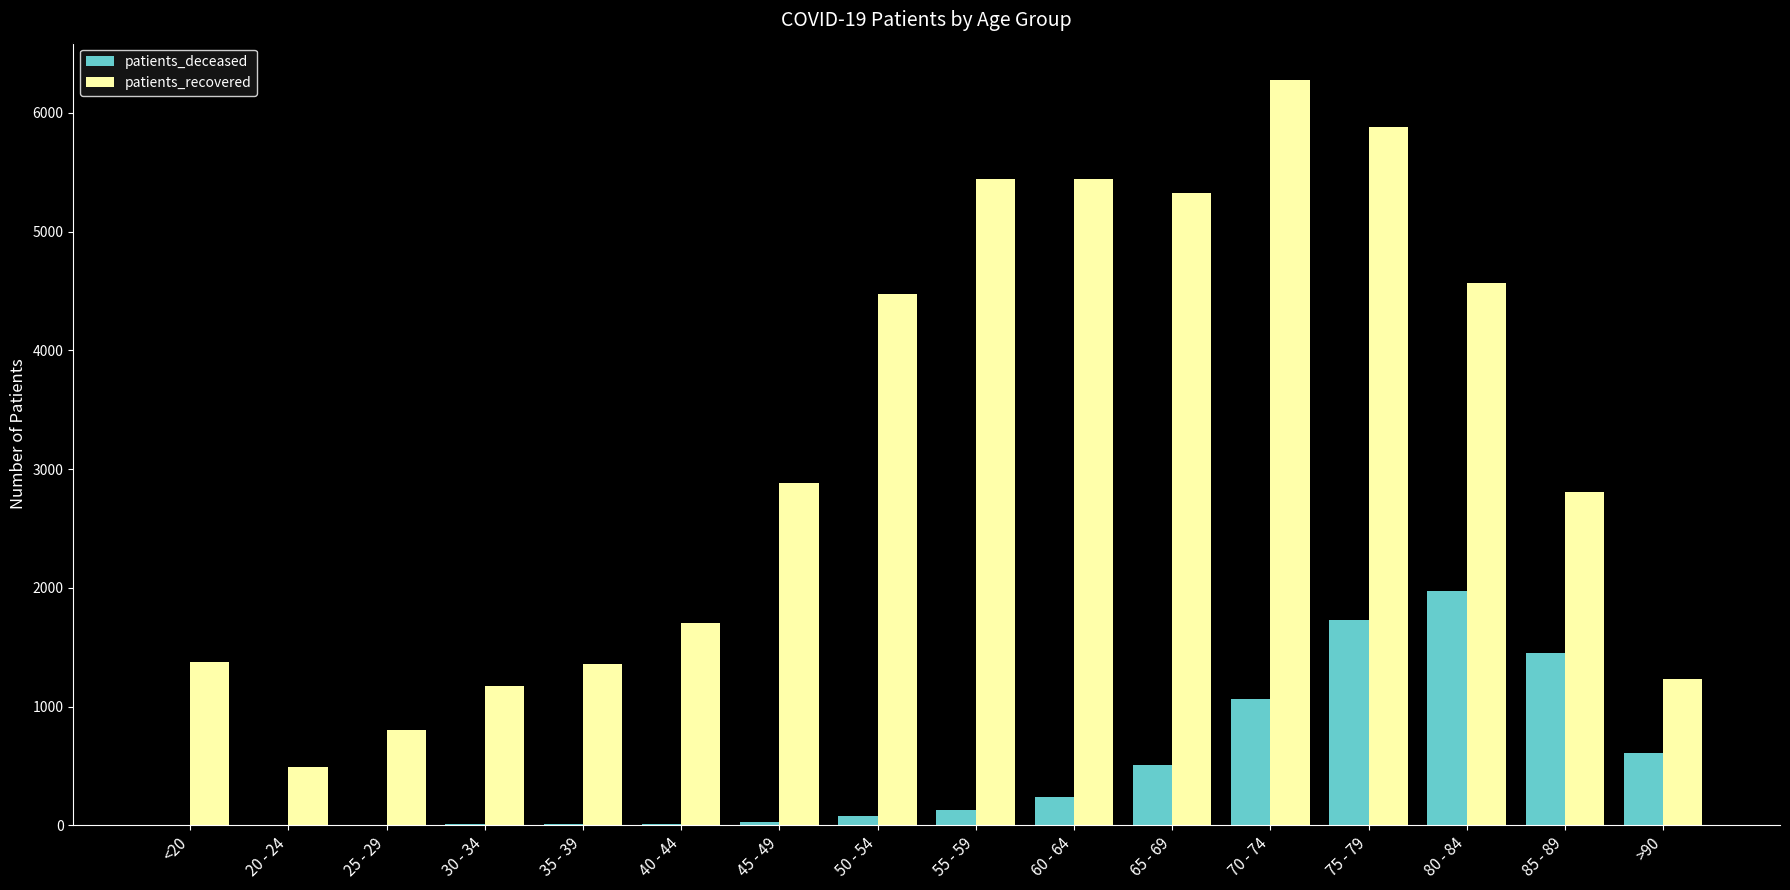

The value of patients_deceased at >90 is 1089. True or false?

False